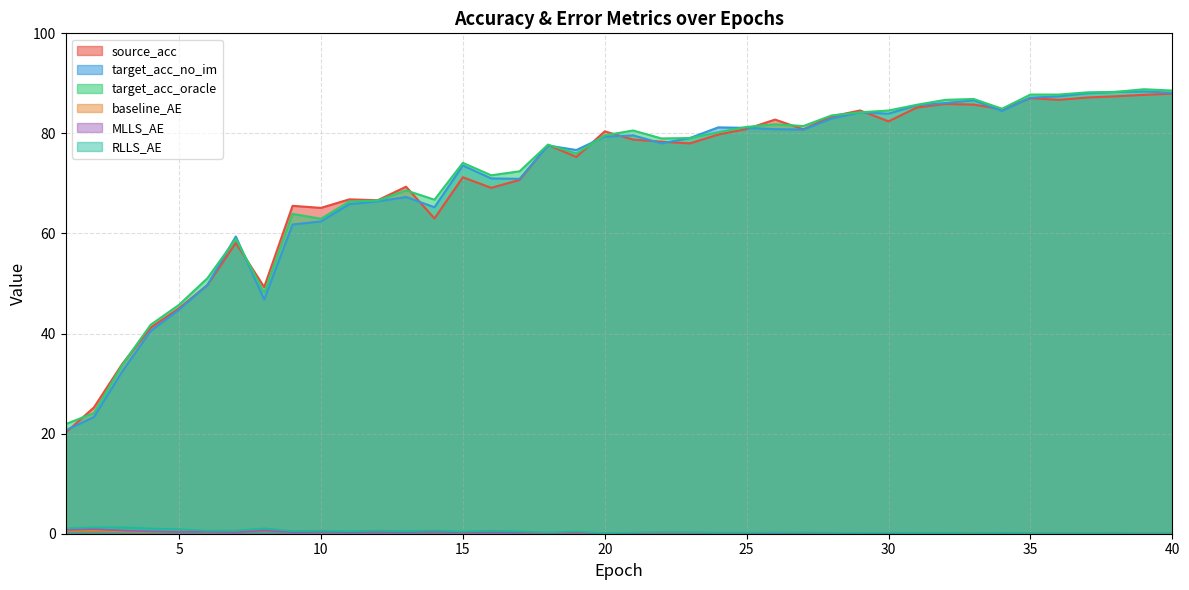

How many data points in target_acc_oracle are less than 79?

20